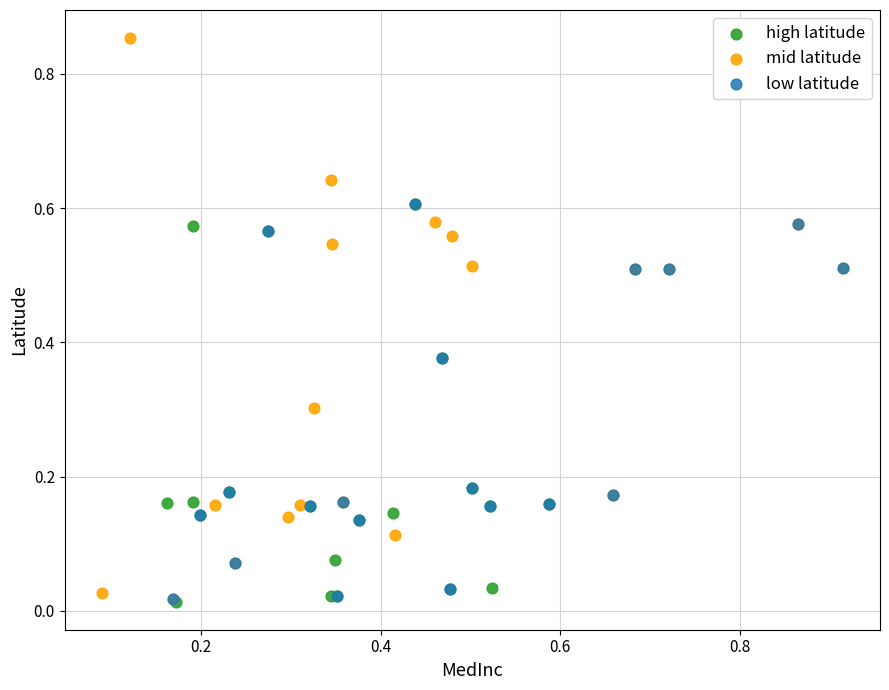

What are all the series names shown in the legend?

high latitude, mid latitude, low latitude